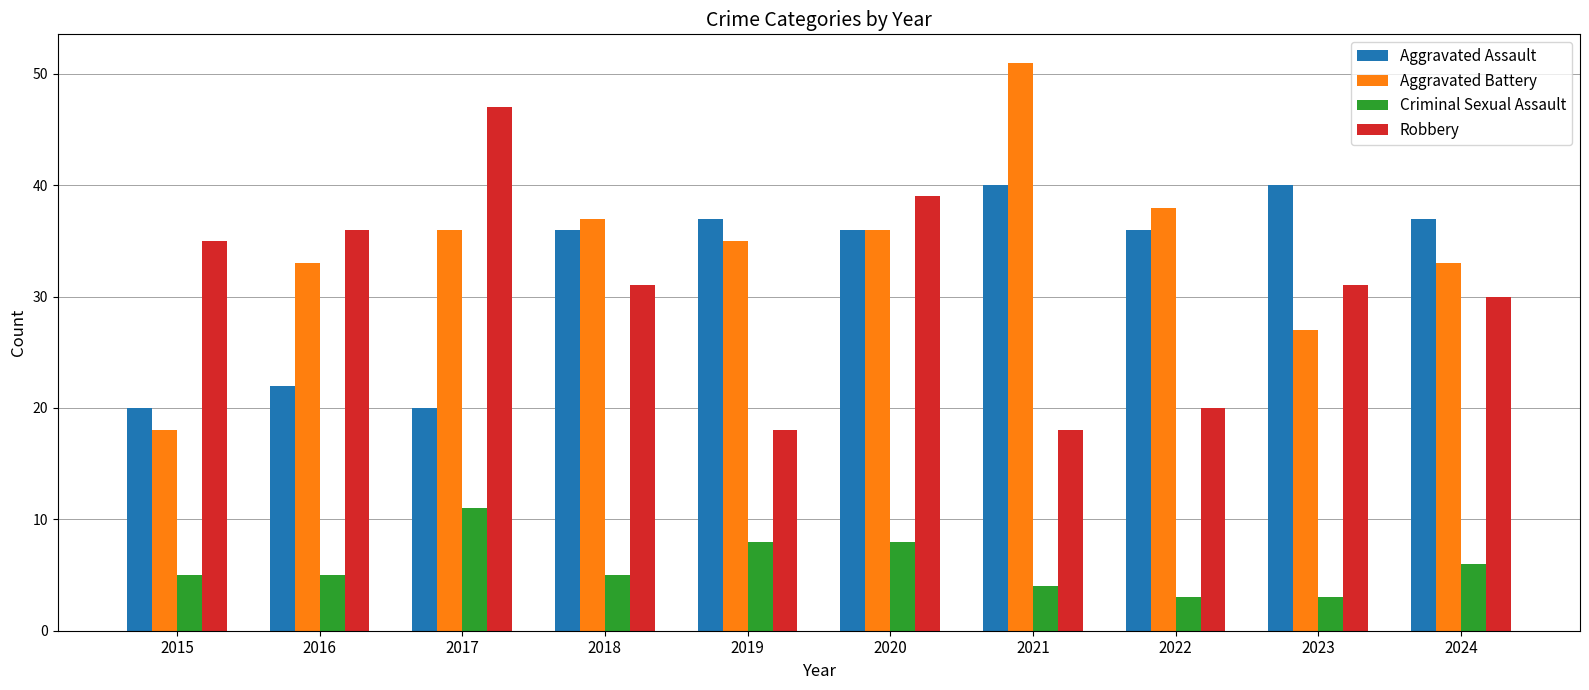

What value does the Aggravated Battery series have at 2017?

36